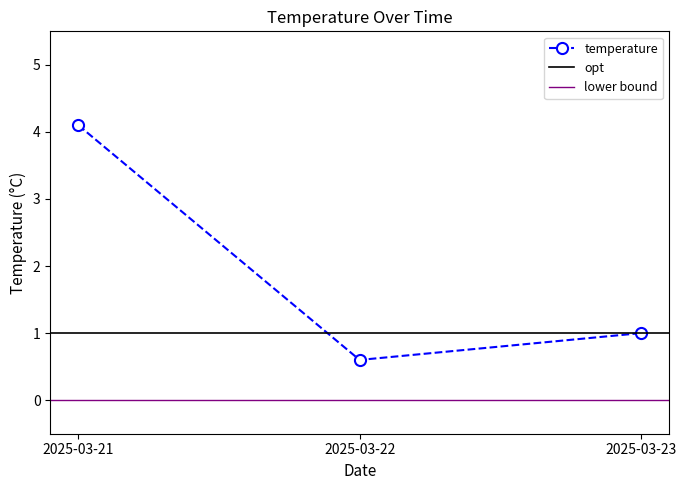

What is the maximum value shown in the chart?

4.1